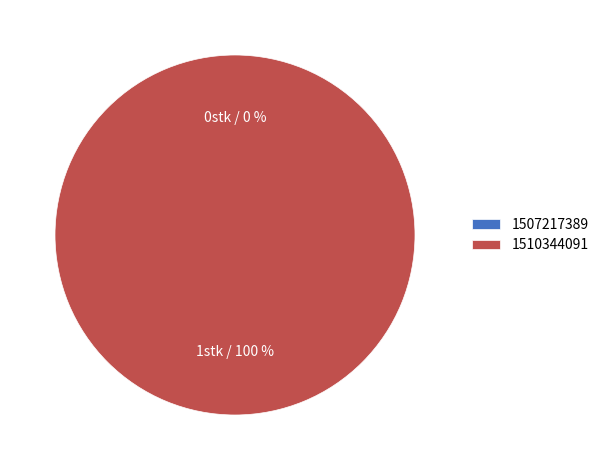

Does 1510344091 account for over 50% of the chart?

Yes